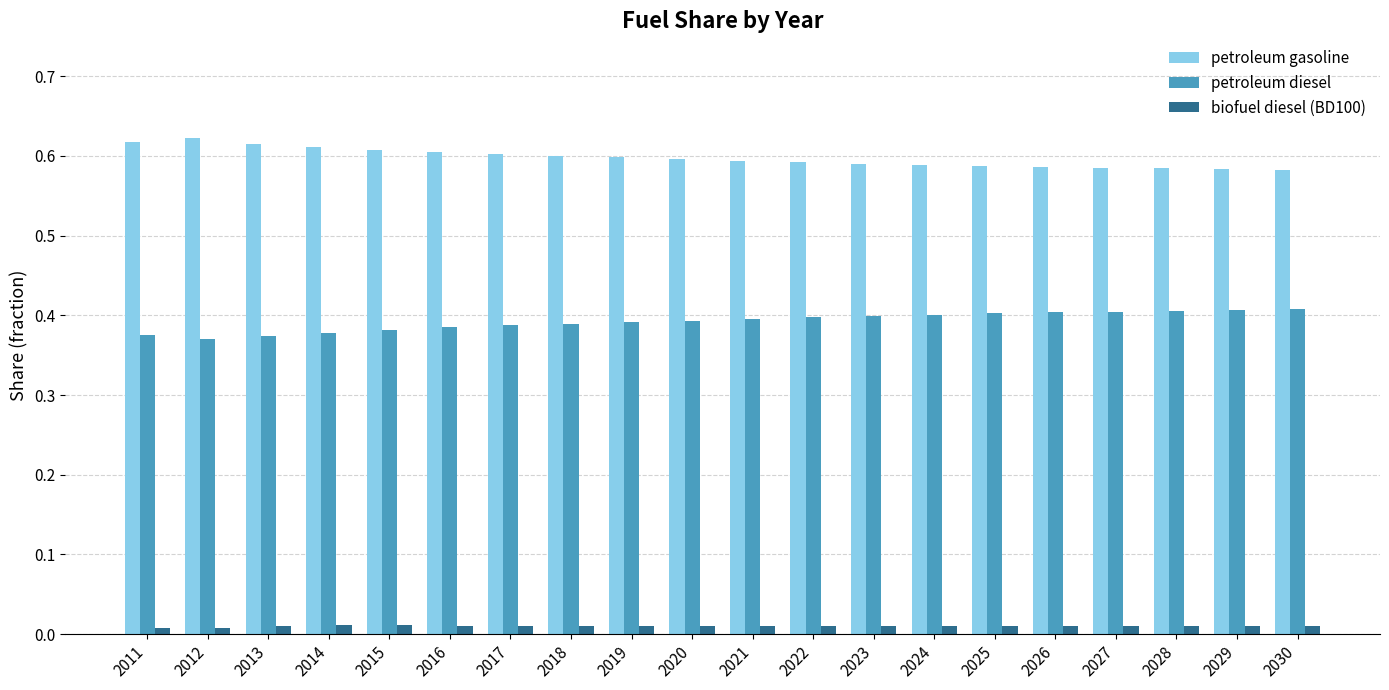

Rank the series by their maximum value, from highest to lowest.

petroleum gasoline, petroleum diesel, biofuel diesel (BD100)